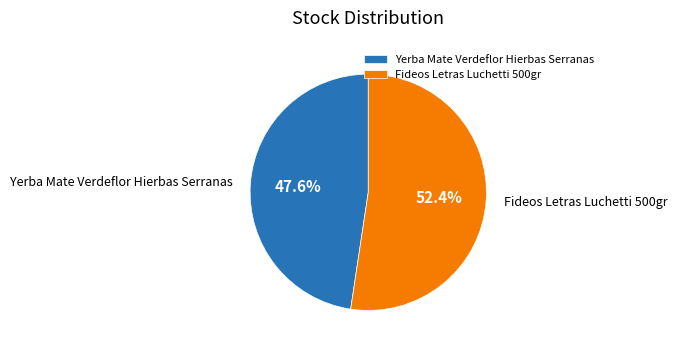

Rank the categories by value from highest to lowest.

Fideos Letras Luchetti 500gr, Yerba Mate Verdeflor Hierbas Serranas